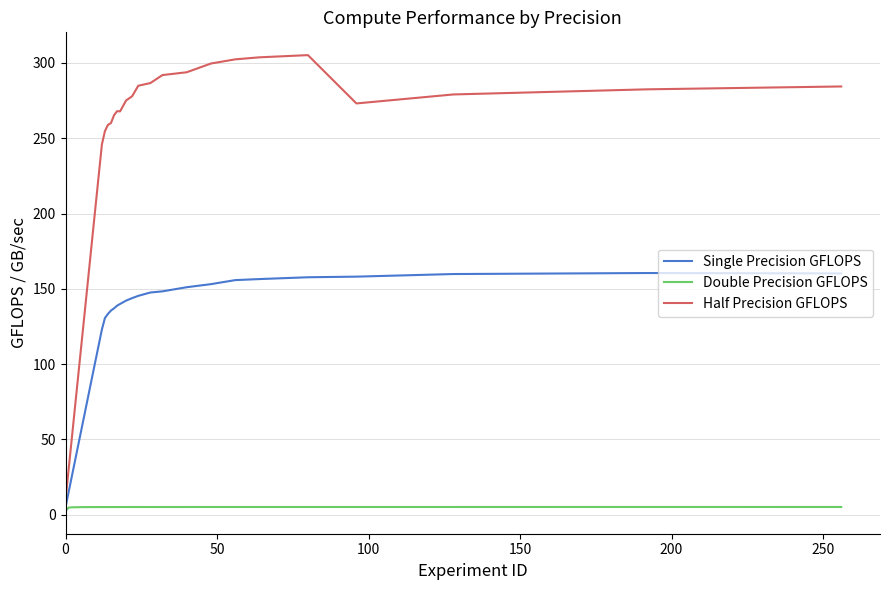

Is this an area chart (filled region under the line)?

No